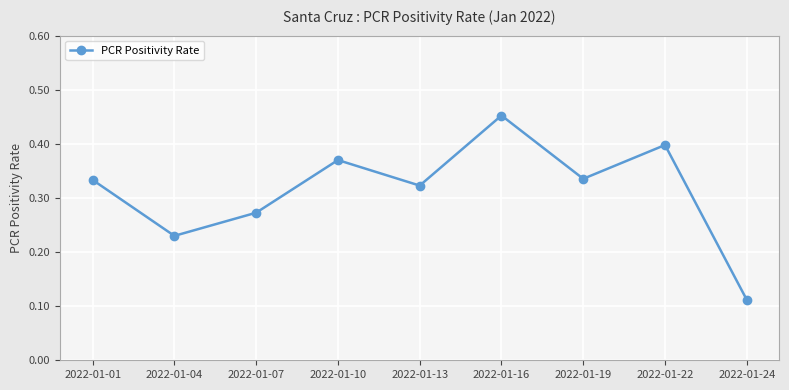

True or false: there are more than 1 points higher than both neighbors.

True